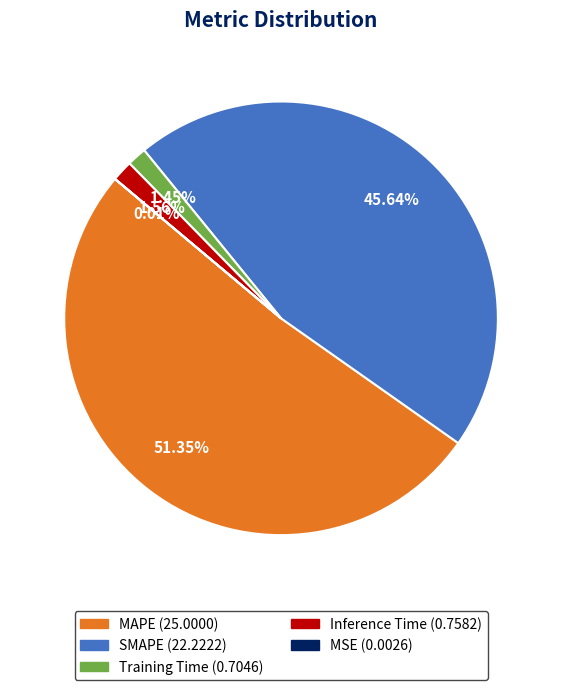

Which slice is the largest?

MAPE